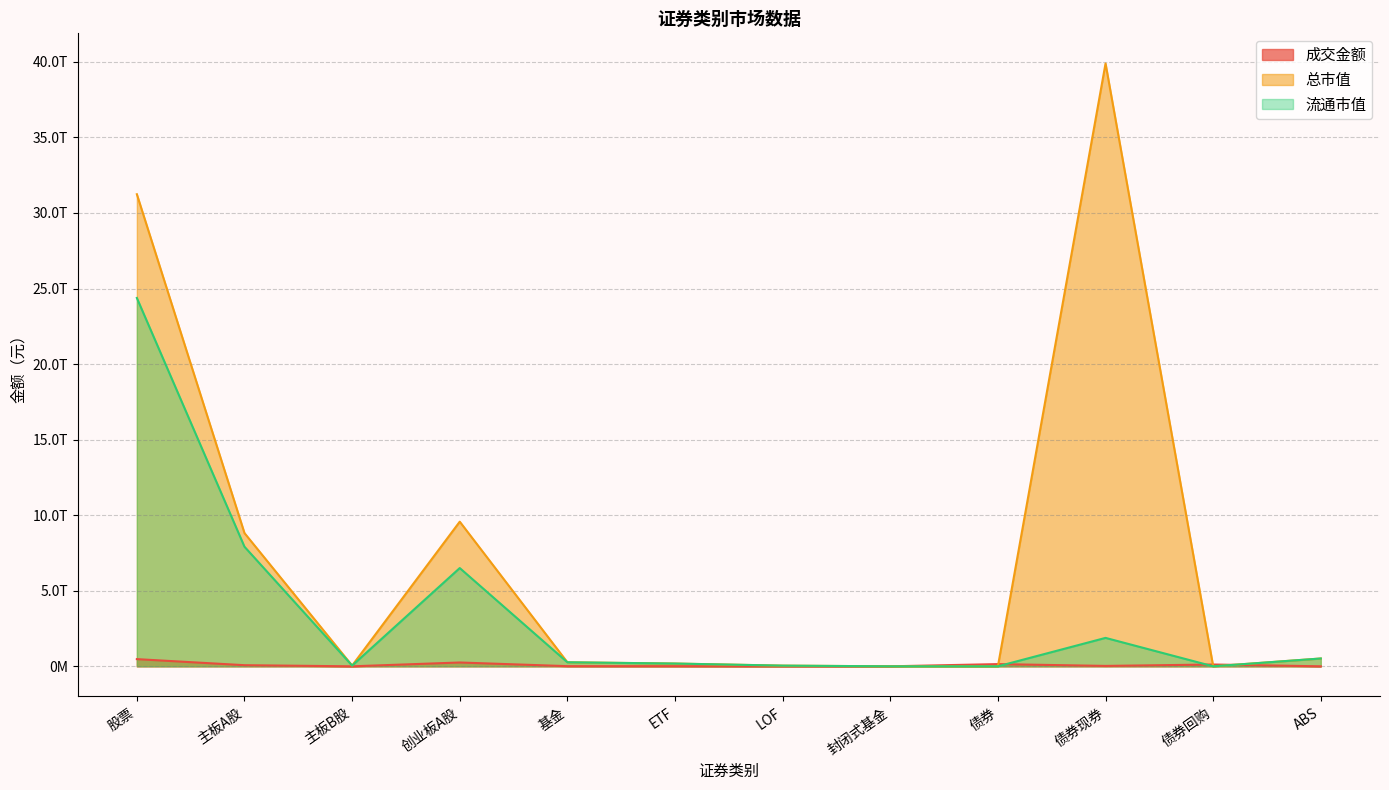

What is the sum of all 流通市值 values?

41739734161742.1